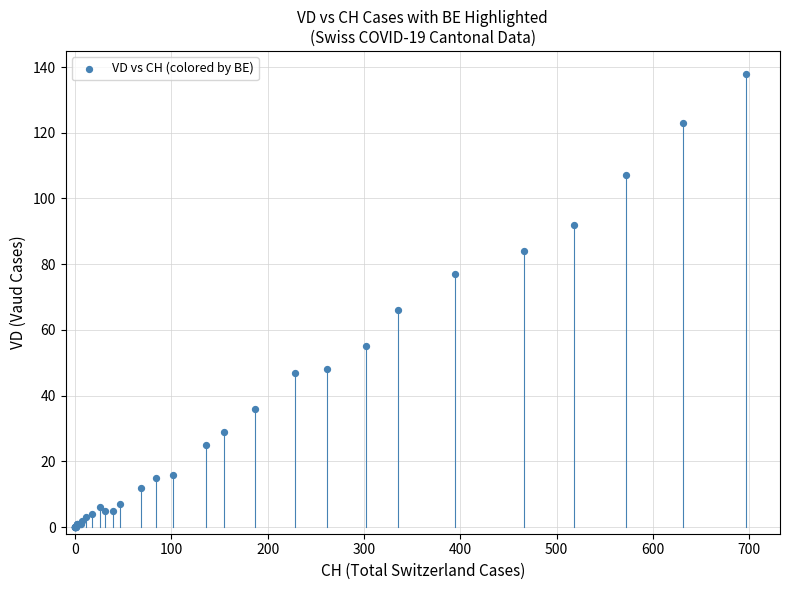

What Y value in the scatter plot is closest to 69?

66